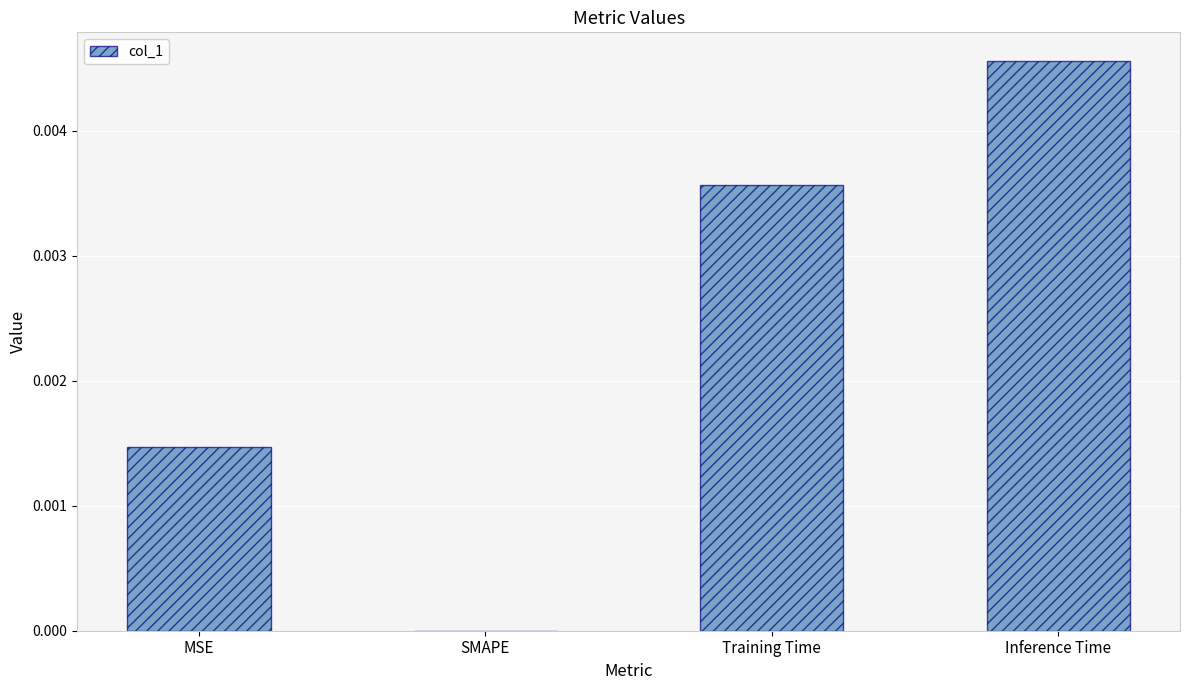

Which category has the highest value across all series?

Inference Time